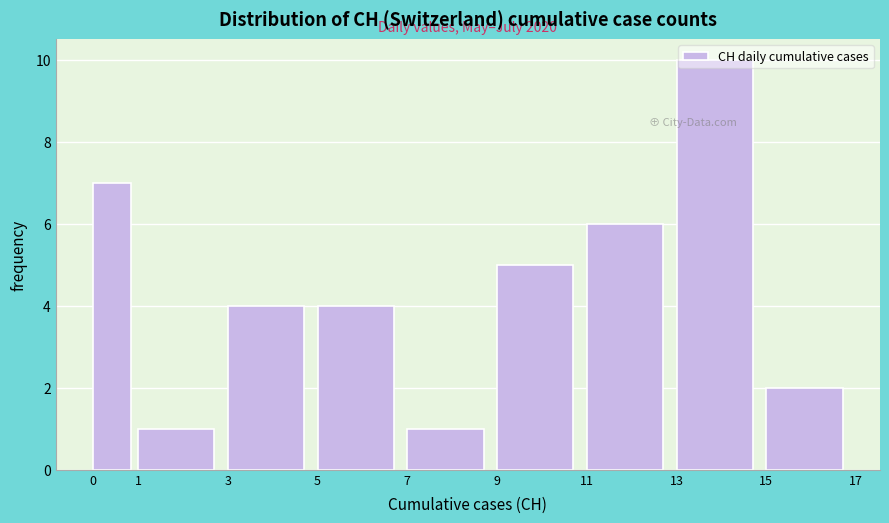

Which range on the x-axis has the tallest bar?

13 to 15